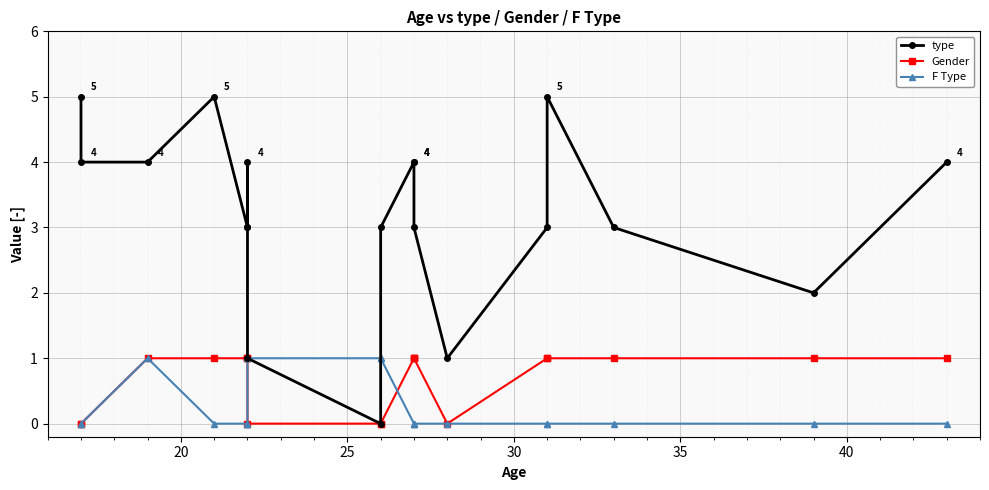

How many values in type are above zero?

18